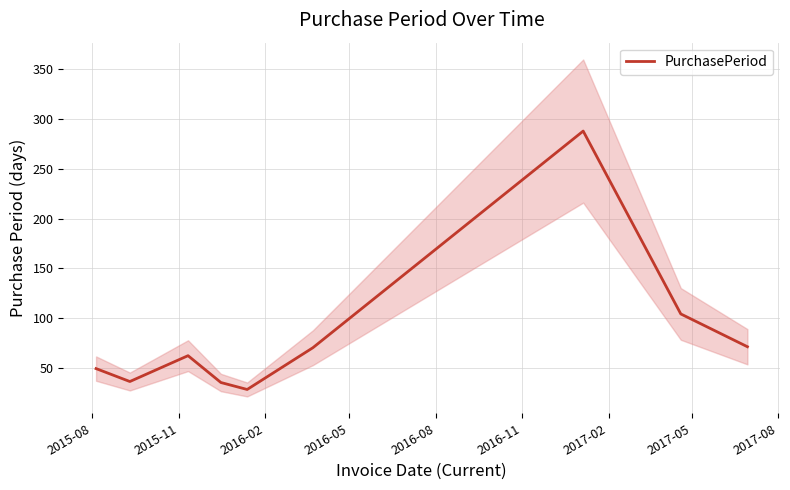

What is the minimum value shown in the chart?

28